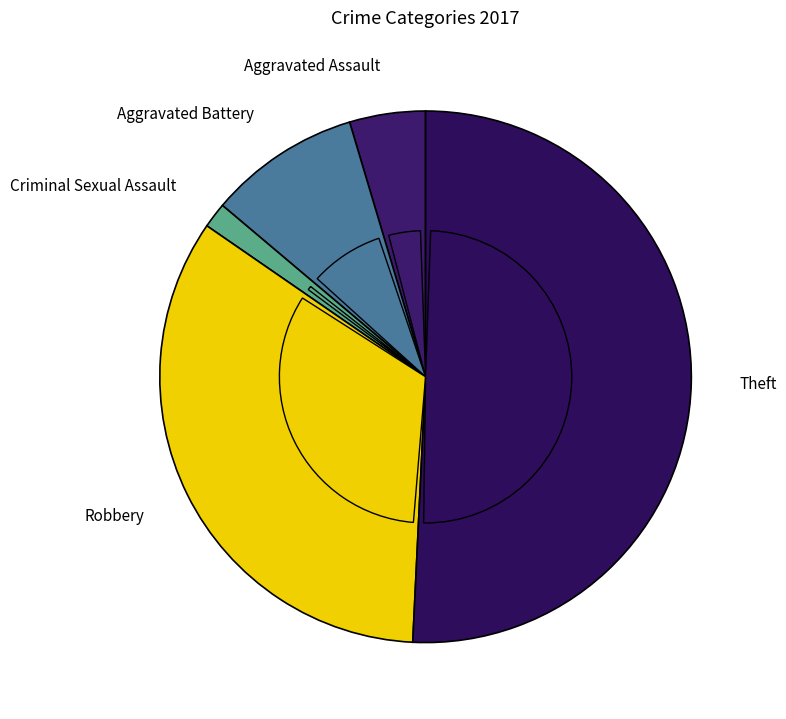

To the nearest percent, what percentage of the pie is Theft?

51%